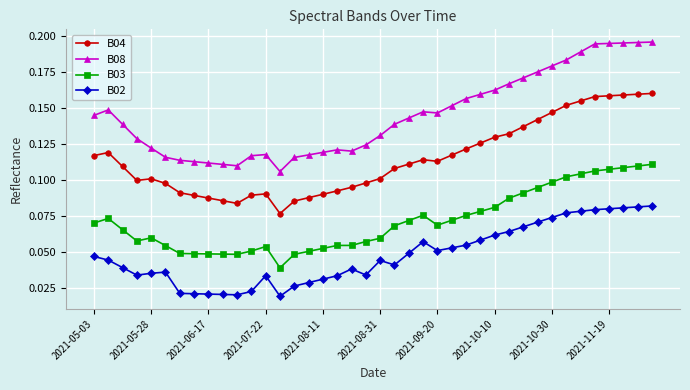

Which series has the widest spread of values?

B08